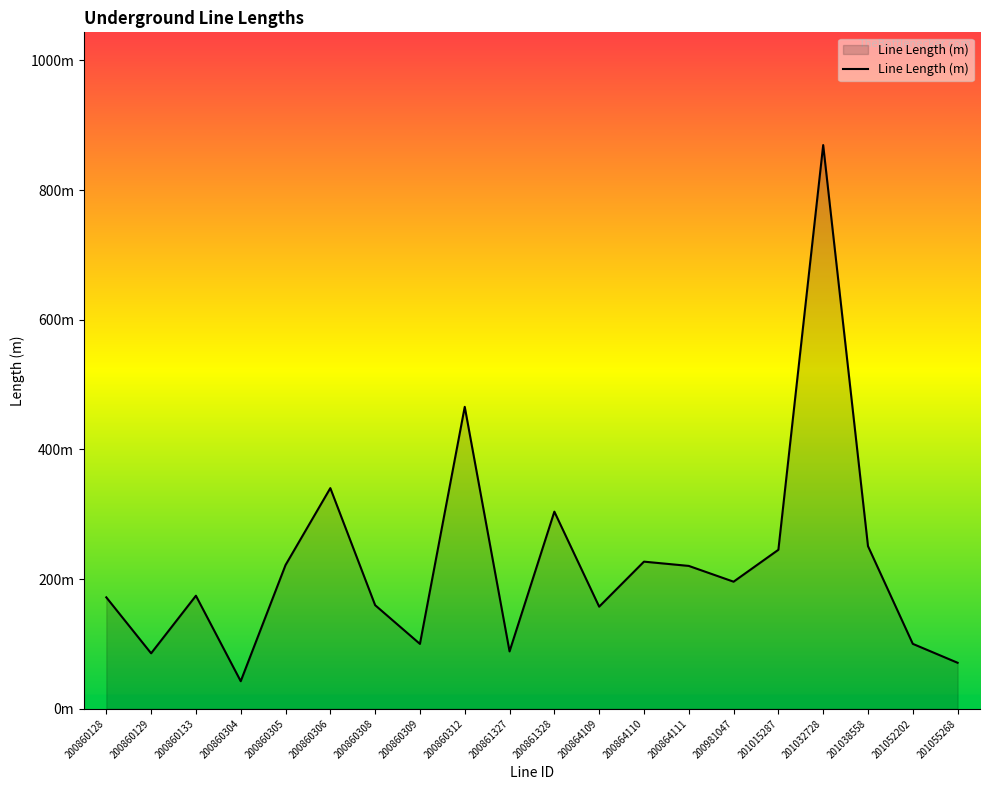

Which label corresponds to the smallest value in the chart?

200860304